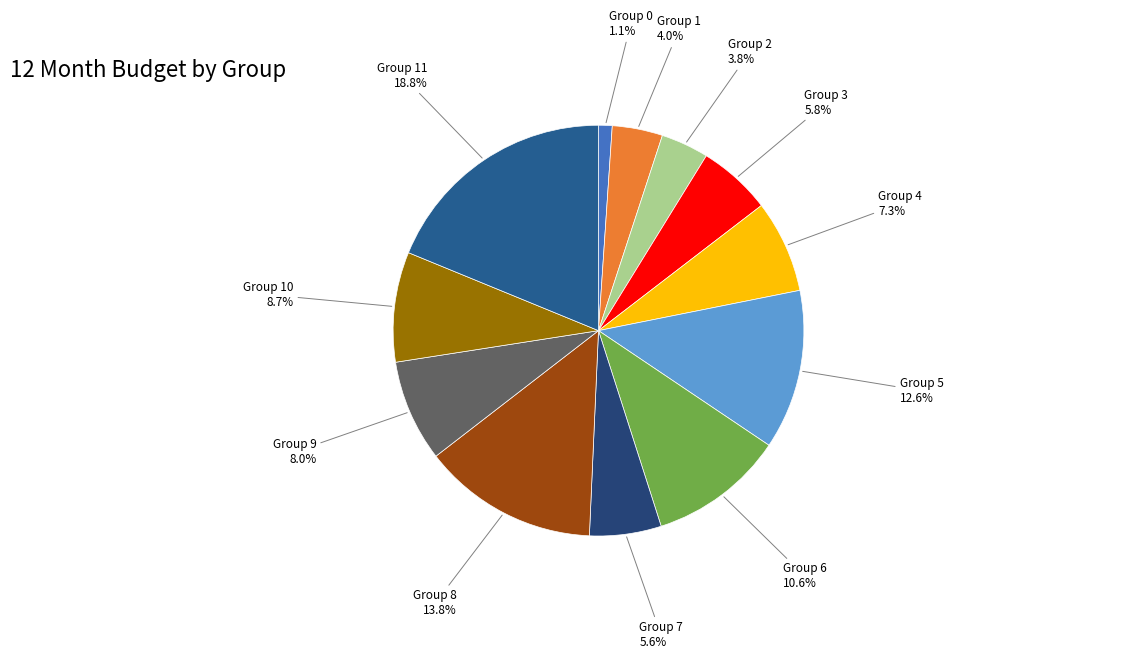

What portion of the pie excludes Group 8?

86.2%